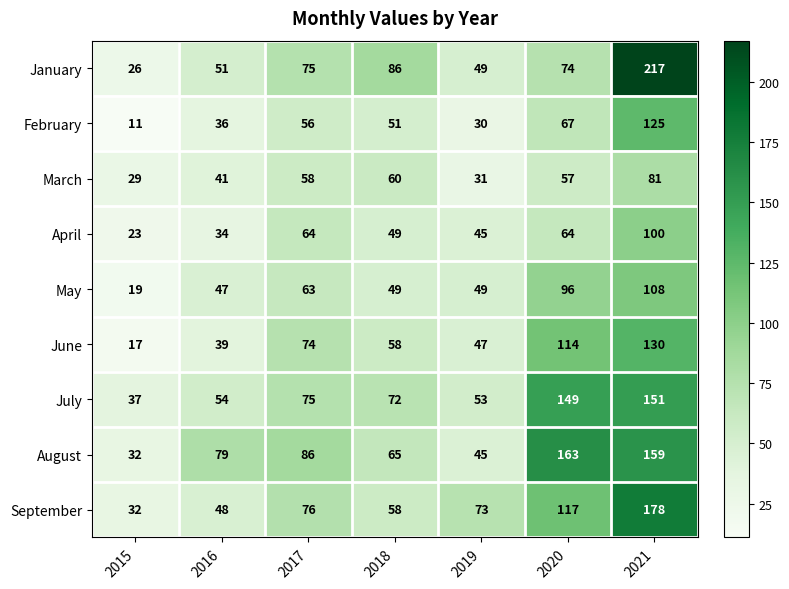

What is the average value of the May series?

62